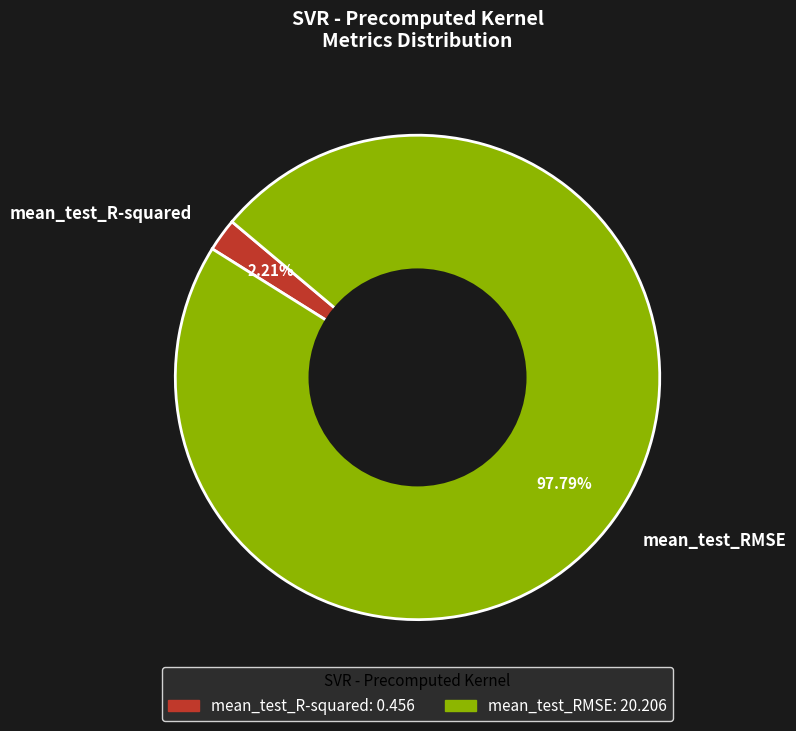

How many slices are in this pie chart?

2